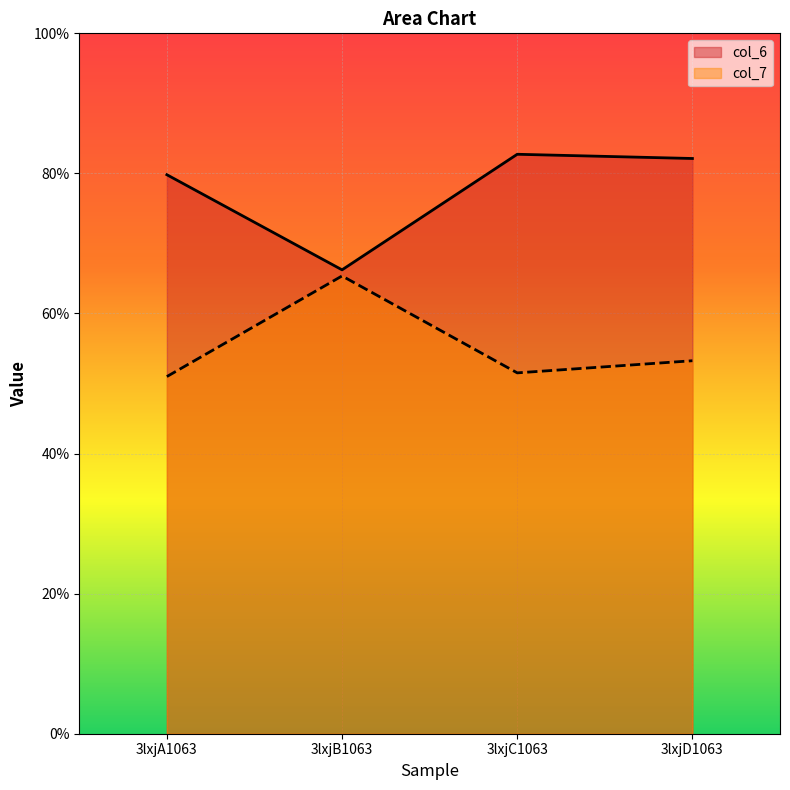

Where is the first local maximum for col_7?

3lxjB1063